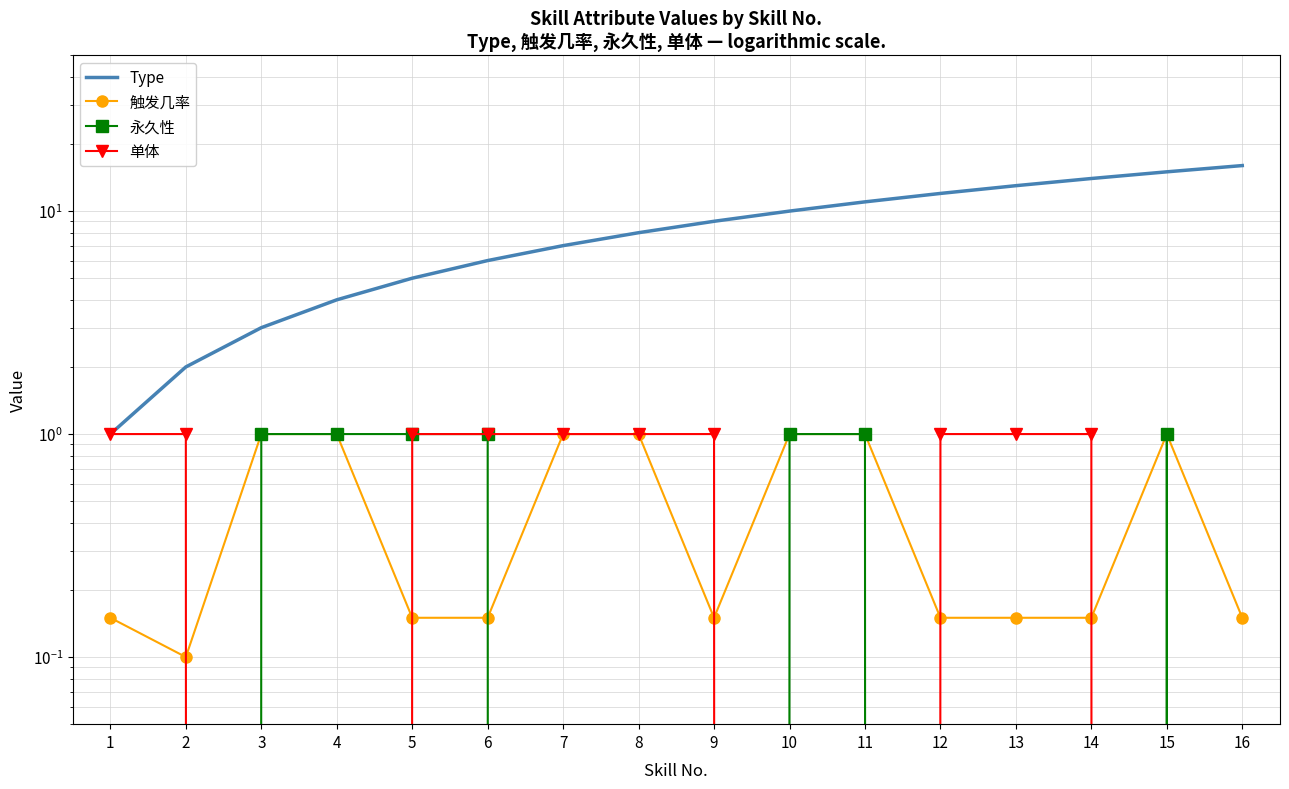

Which category has the highest value in the Type series?

16